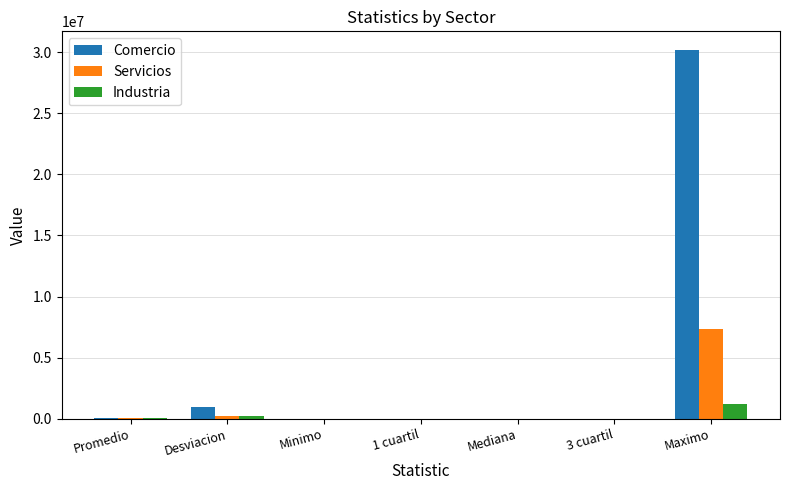

At which category is the sum across all series the highest?

Maximo